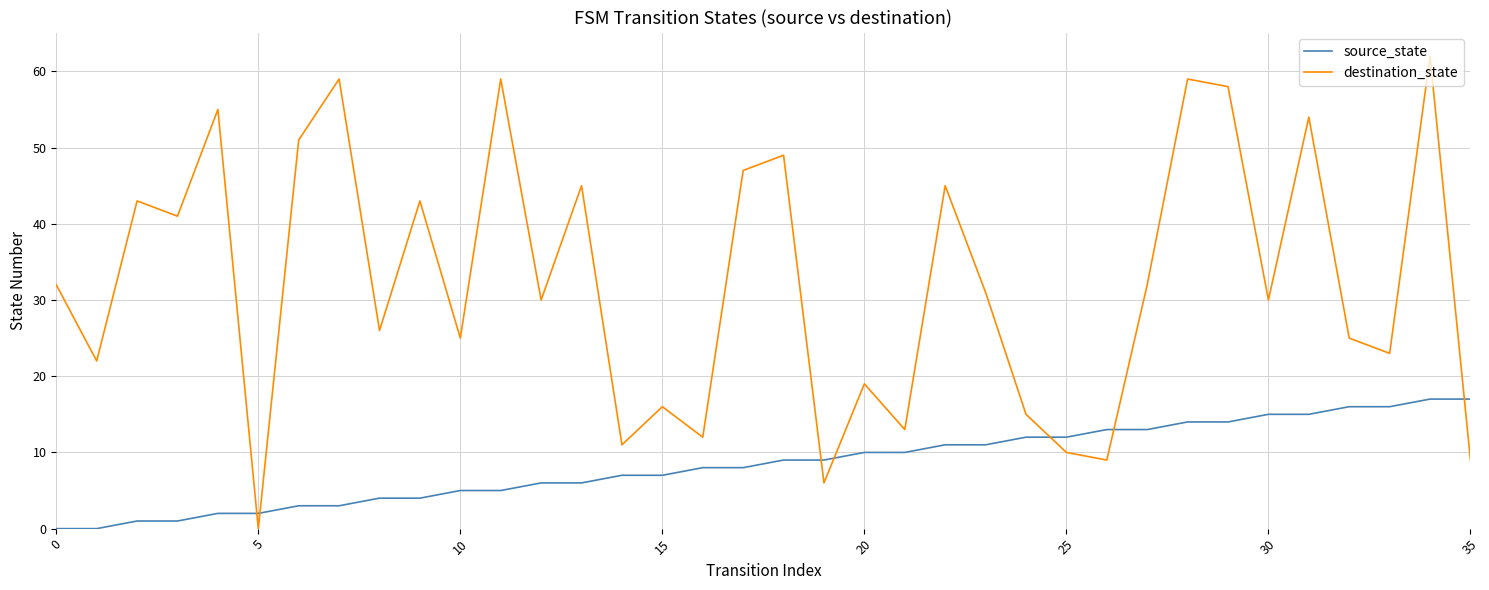

What are all the series names shown in the legend?

source_state, destination_state